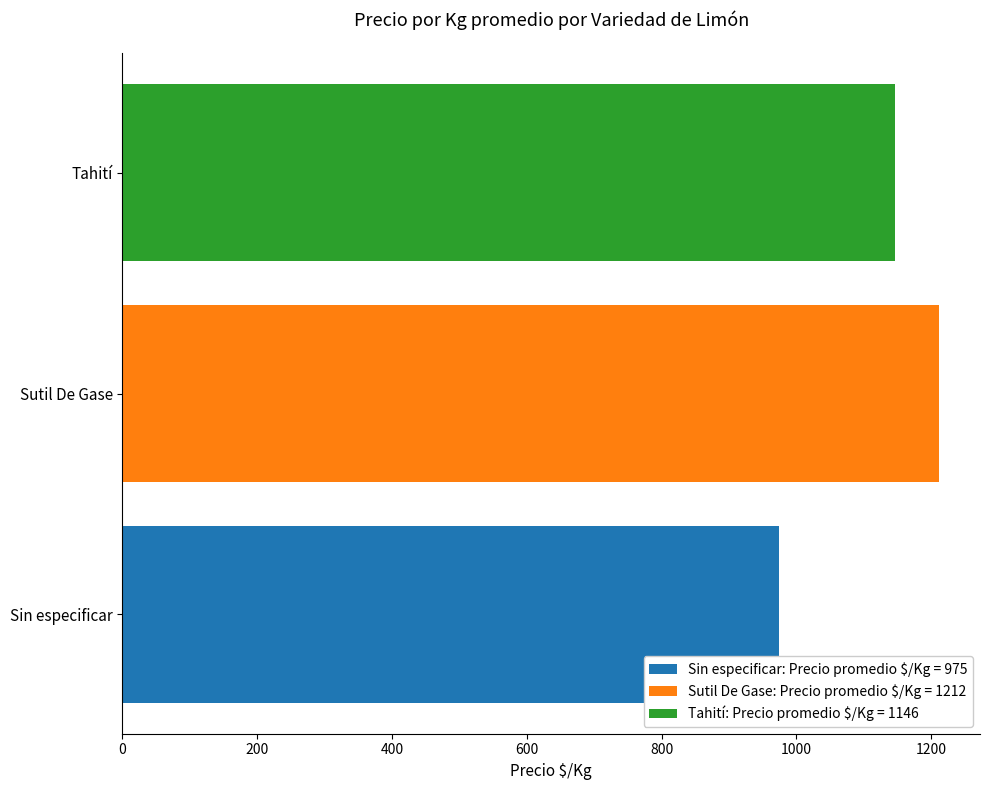

Rank the categories by Tahití: Precio promedio $/Kg = 1146 value from highest to lowest.

Sutil De Gase